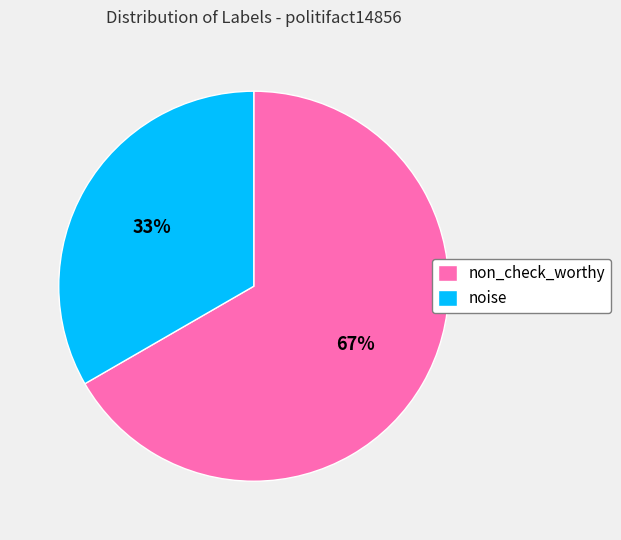

Combined, do non_check_worthy and noise account for over 50%?

Yes